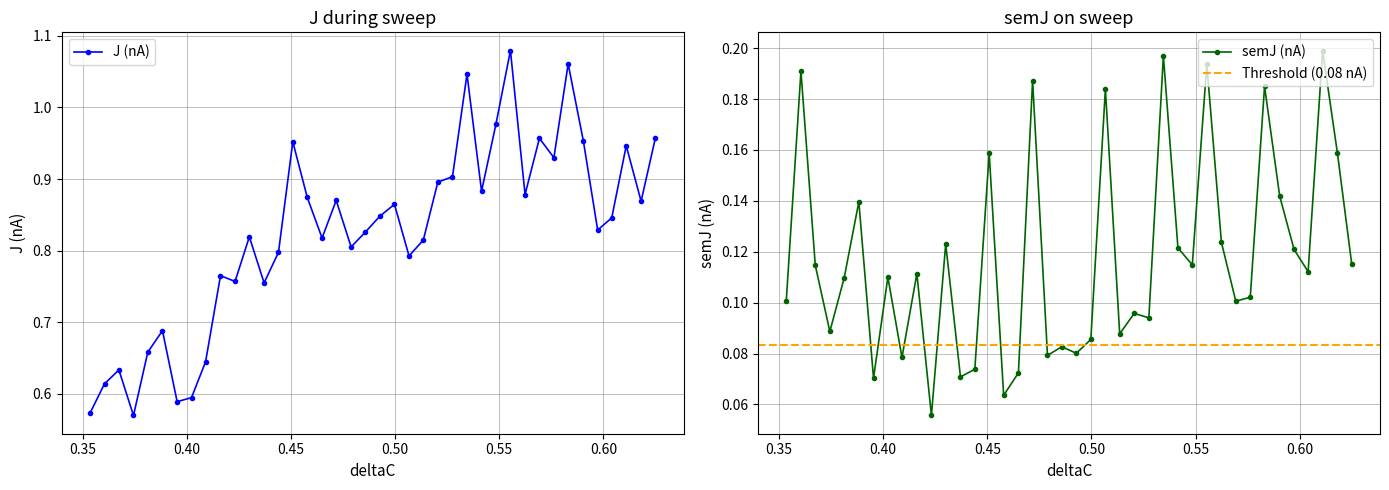

How many lines are shown in the chart?

2